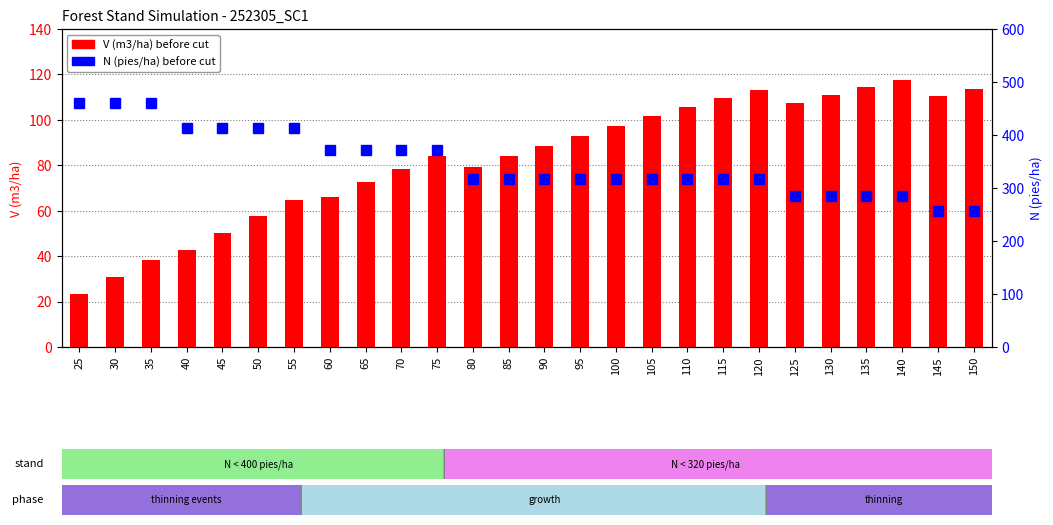

What is the difference between the maximum and minimum values in the N (pies/ha) series?

203.4